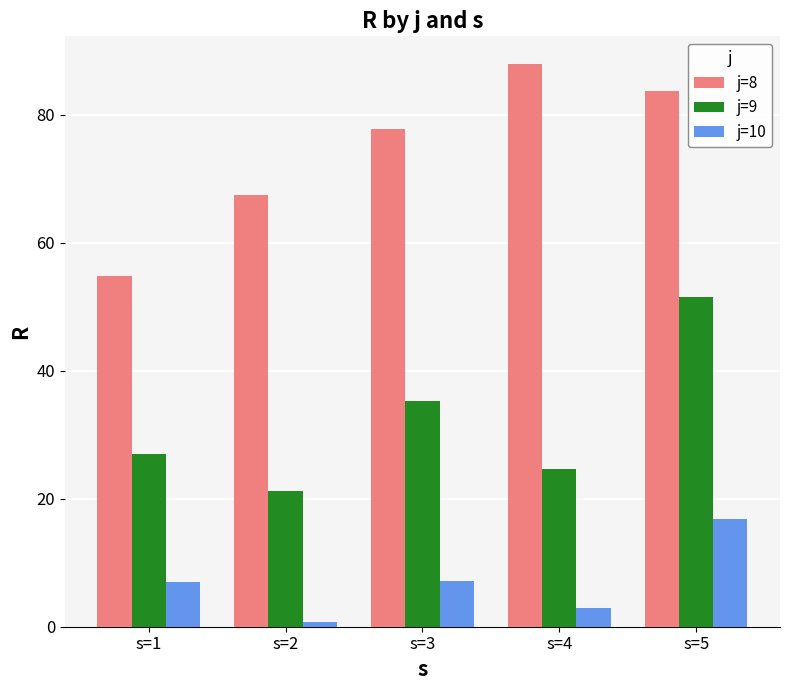

Are the bars grouped side by side (vs. stacked)?

Yes